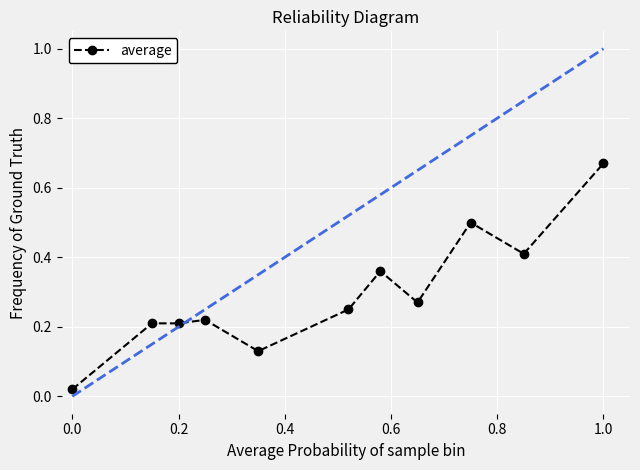

What is the difference between the second highest and minimum values?

0.5